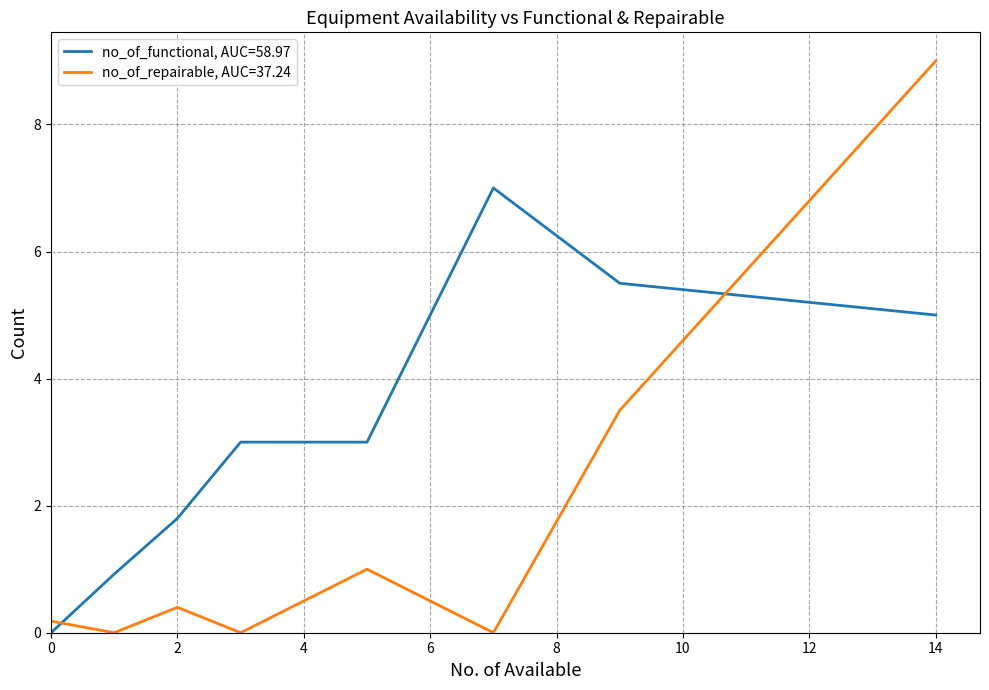

Rank the series by their average value, from lowest to highest.

no_of_repairable, AUC=37.24, no_of_functional, AUC=58.97